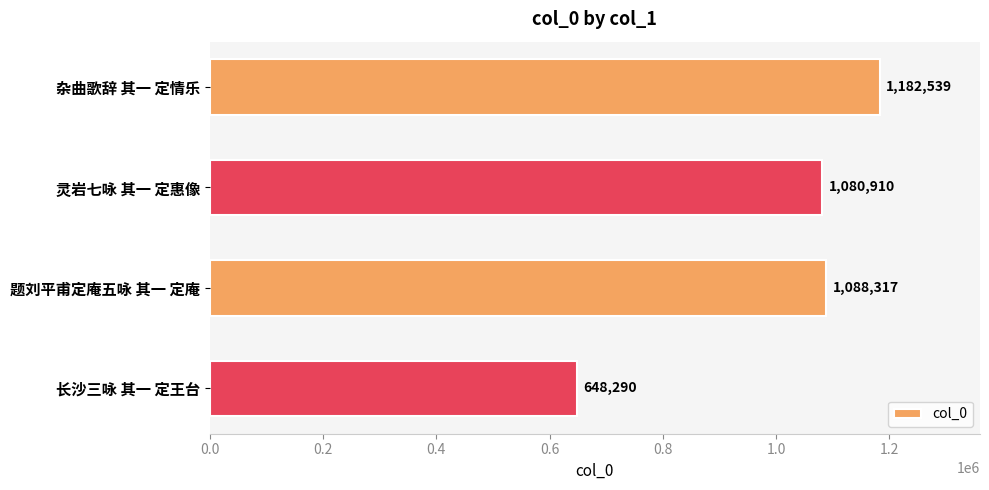

How many values are below 1088317?

2